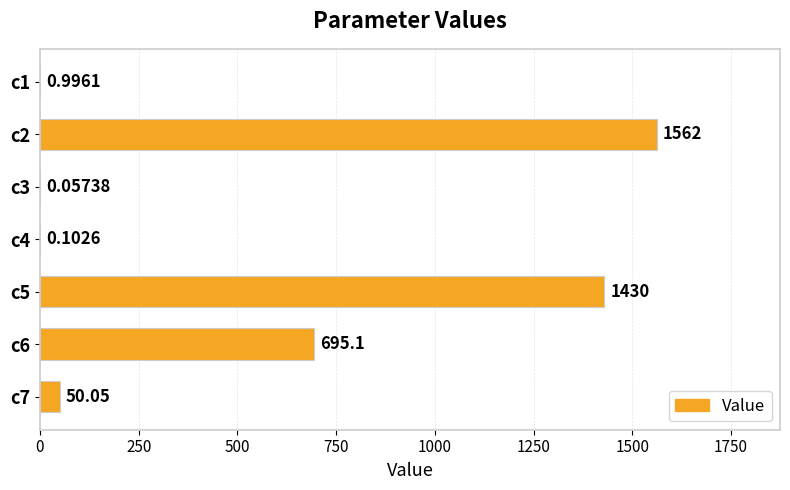

Which has a higher value, c1 or c6?

c6